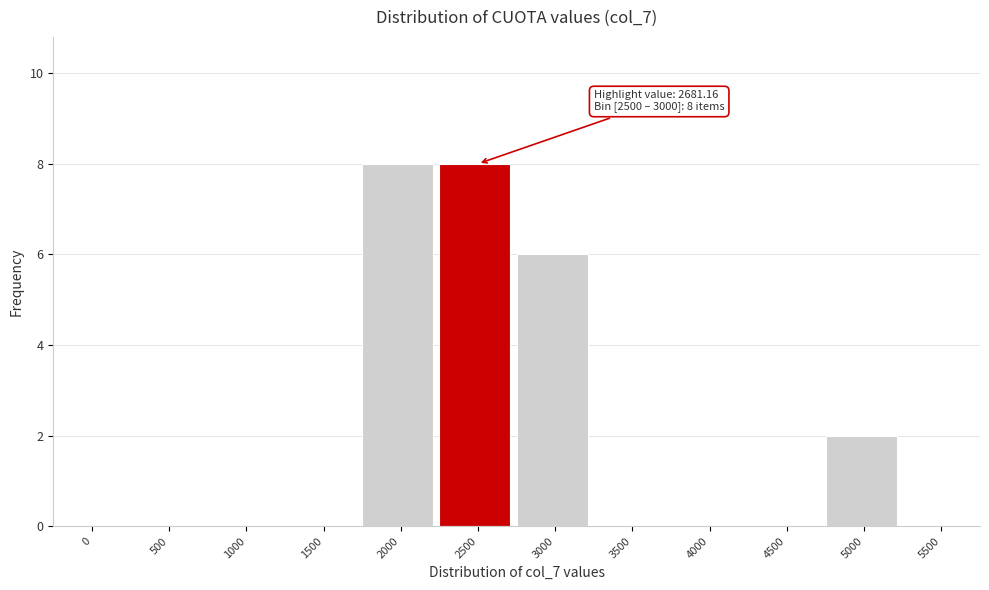

Reading left to right, list all the values displayed in this chart.

0=0	500=0	1000=0	1500=0	2000=8	2500=8	3000=6	3500=0	4000=0	4500=0	5000=2	5500=0